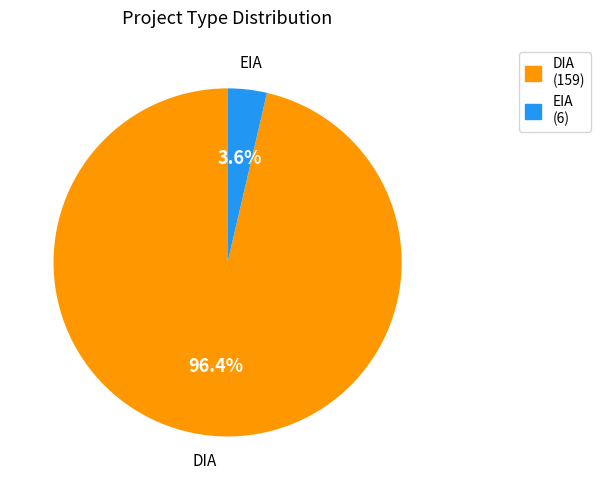

The EIA slice represents 4% of the pie. True or false?

True